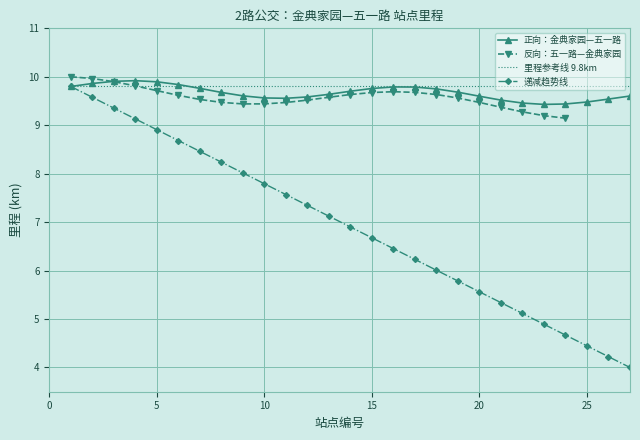

The value of 正向：金典家园—五一路 at 25 is 6.2. True or false?

False